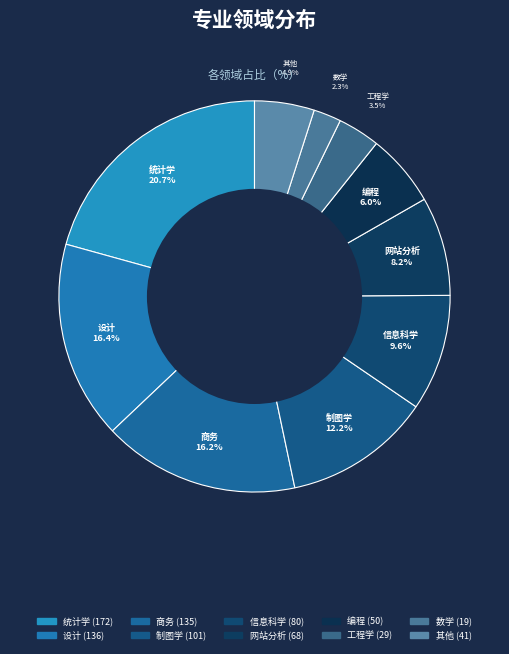

Between 信息科学 and 网站分析, which is larger?

信息科学